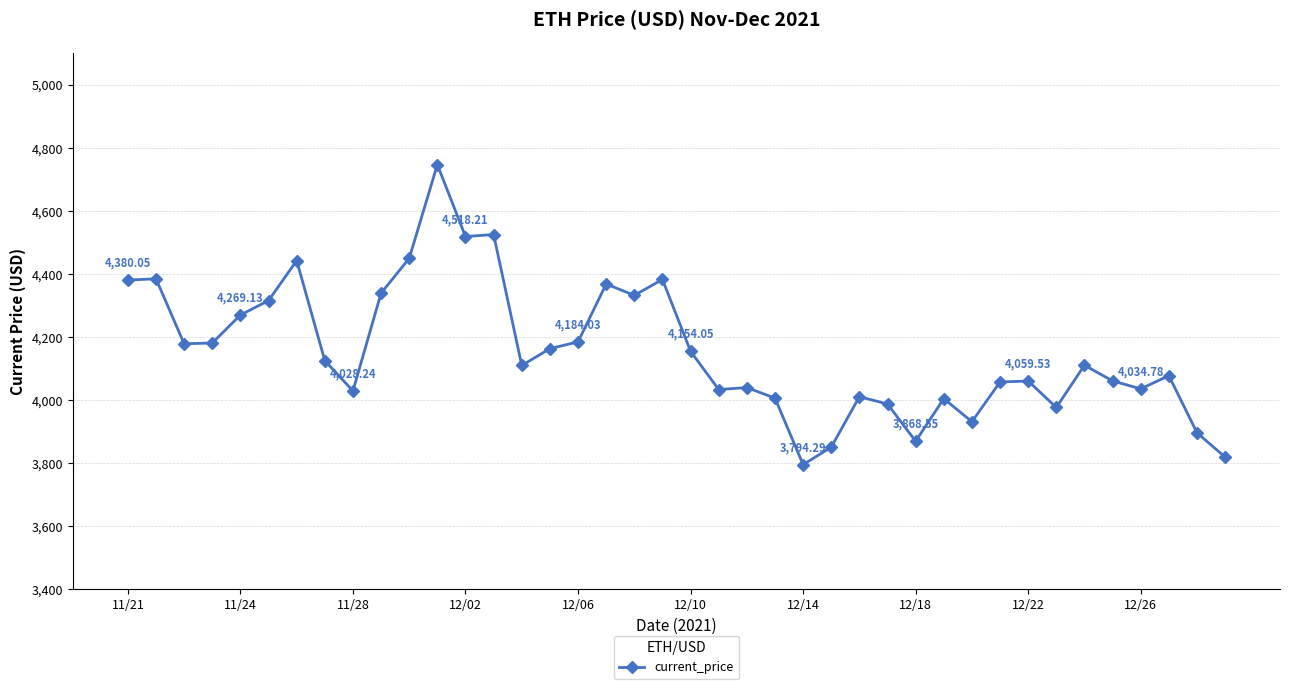

What is the difference between the second highest and minimum values?

730.3